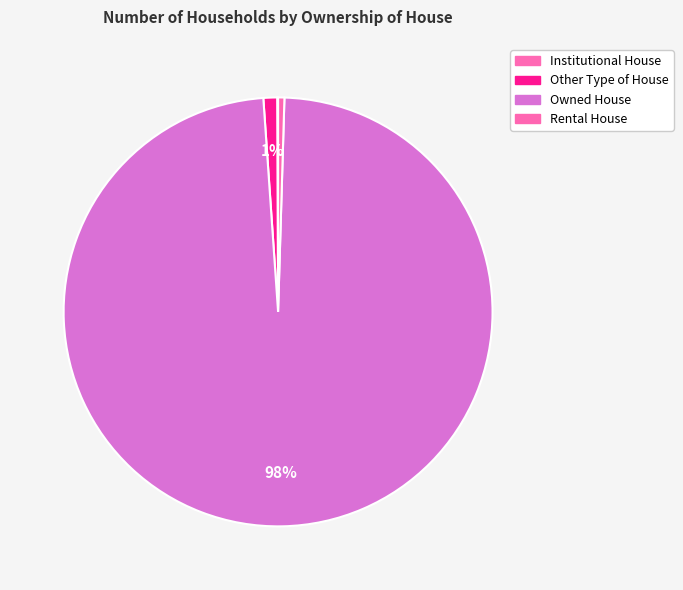

What is the total percentage of Institutional House and Owned House?

98.5%